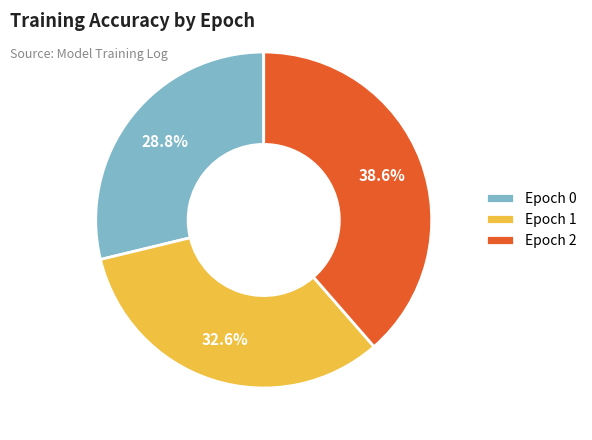

To the nearest percent, what portion does Epoch 2 represent?

39%